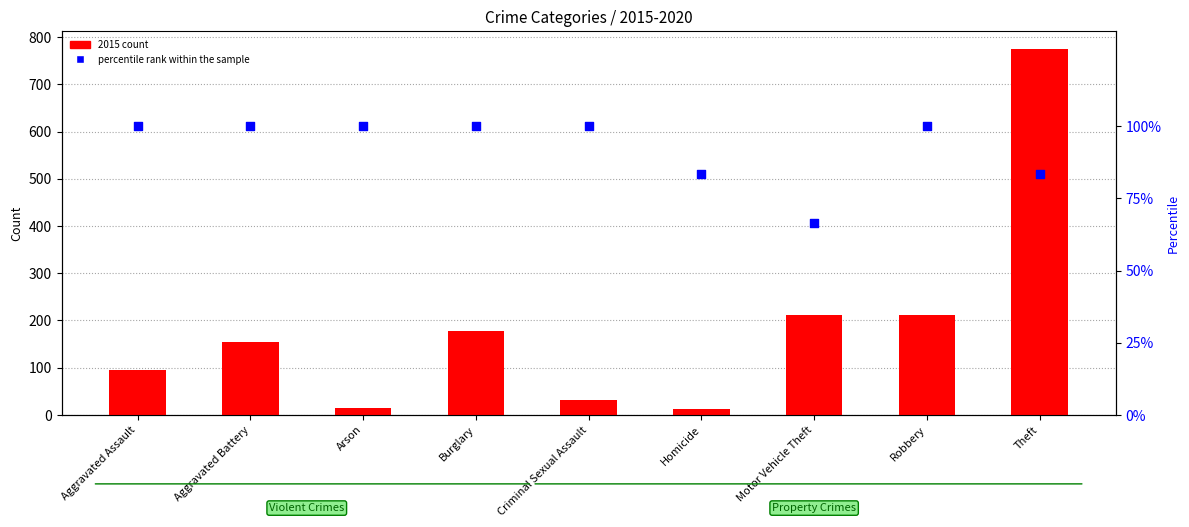

At how many categories does at least one series exceed 475?

1